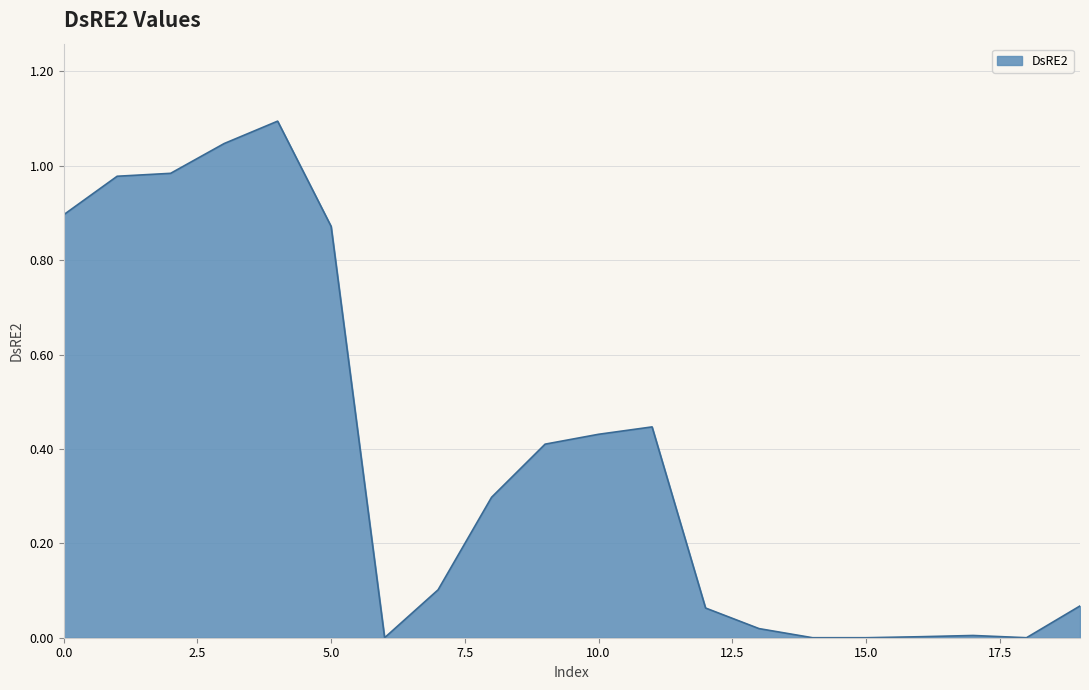

What is the greatest value displayed?

1.1